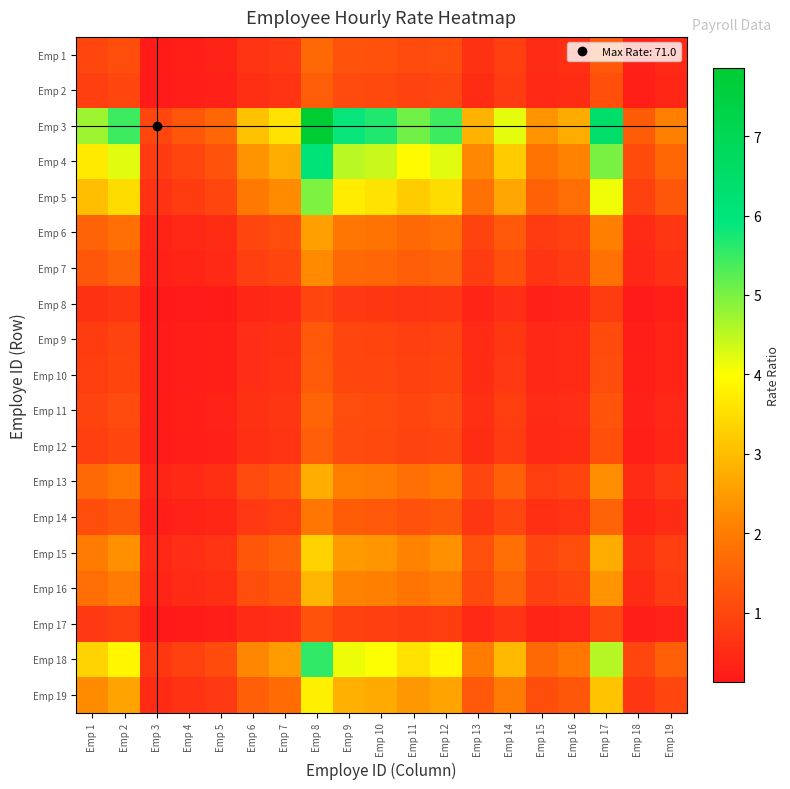

What is the spread (max minus min) of values at Emp 9?

5.1